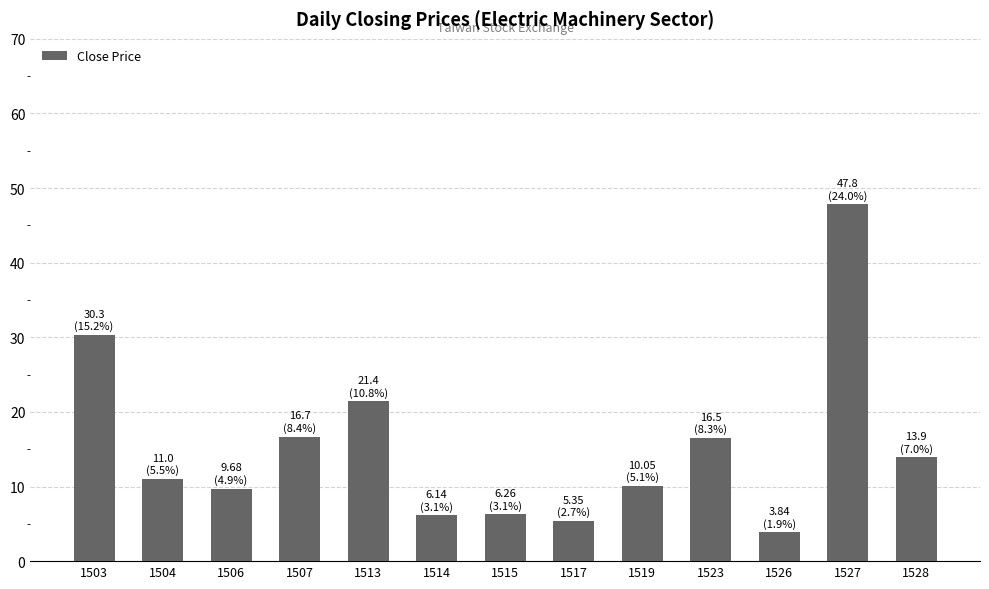

Count the number of data series in this chart.

1